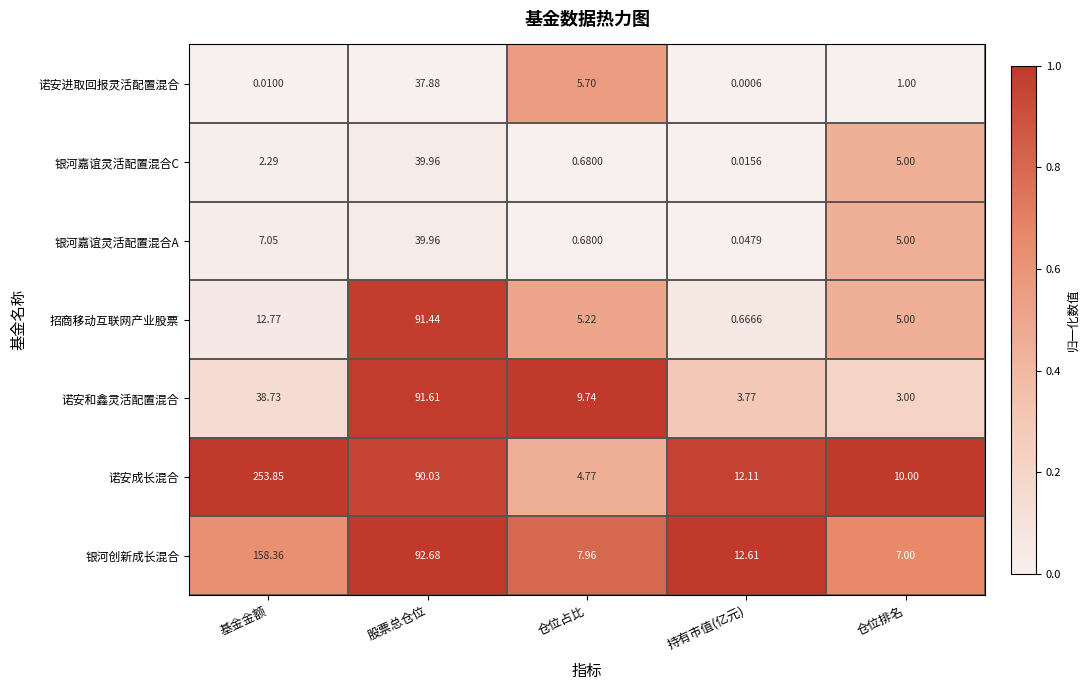

Which category has the highest value across all series?

基金金额